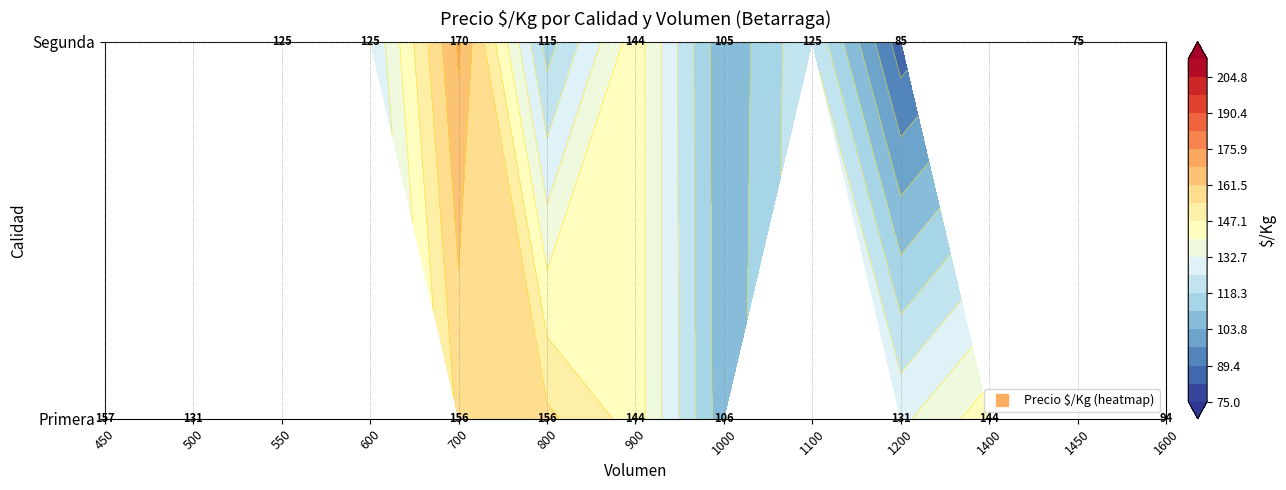

What is the total value across all series at 1200?

216